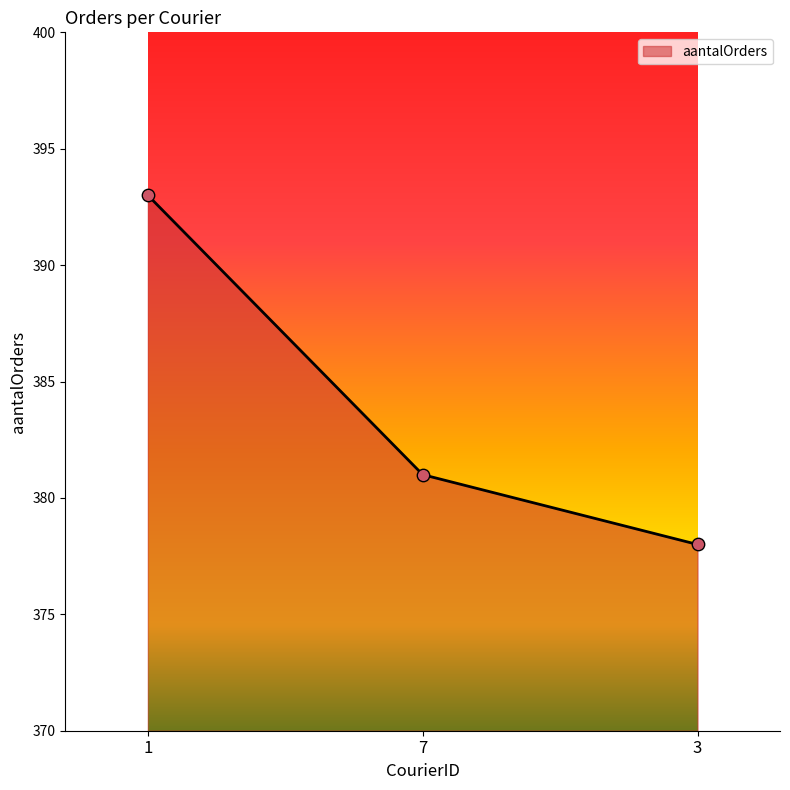

What is the change in value from 1 to 7?

-12